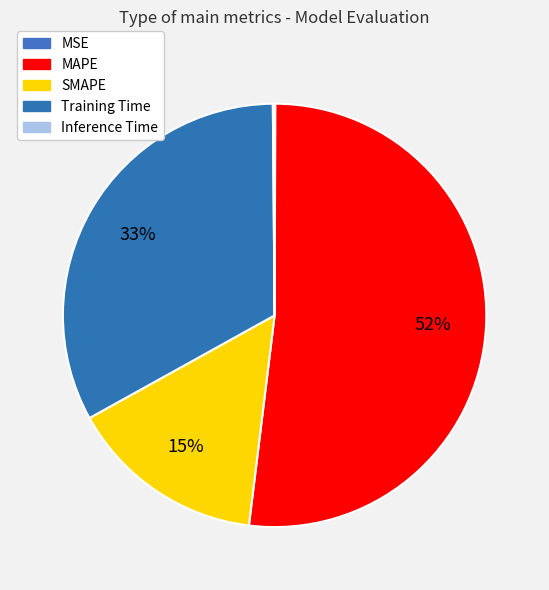

To the nearest percent, what portion does Training Time represent?

33%